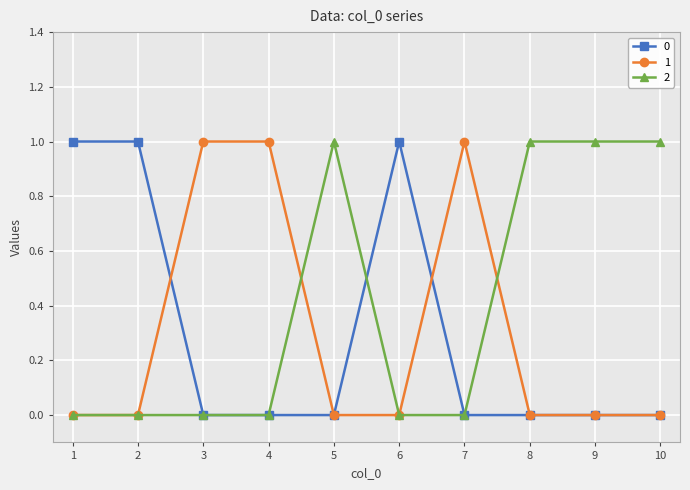

The 1 series shows 1 at 8. True or false?

False